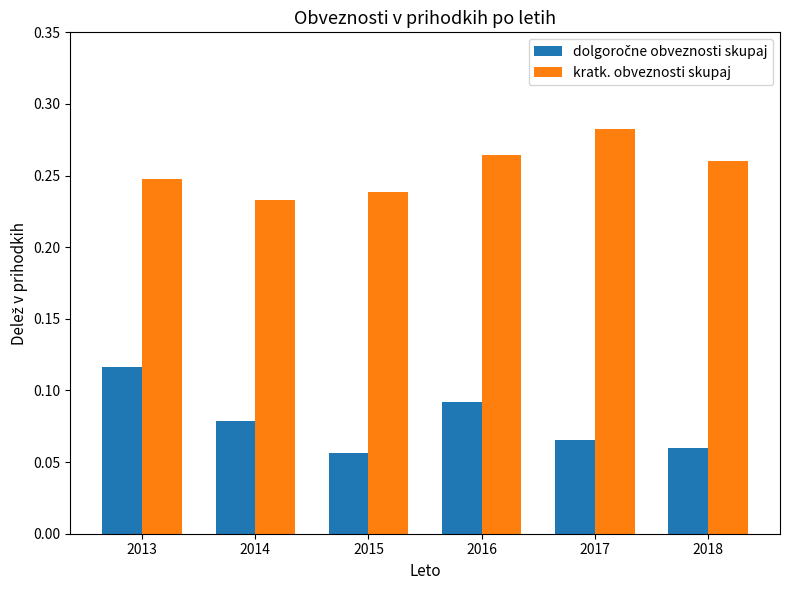

Between 2014 and 2016, which series saw the biggest shift?

kratk. obveznosti skupaj